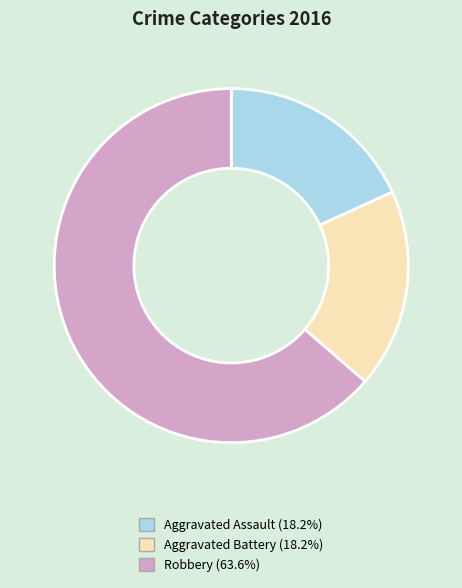

Does Robbery represent more than half of the total?

Yes